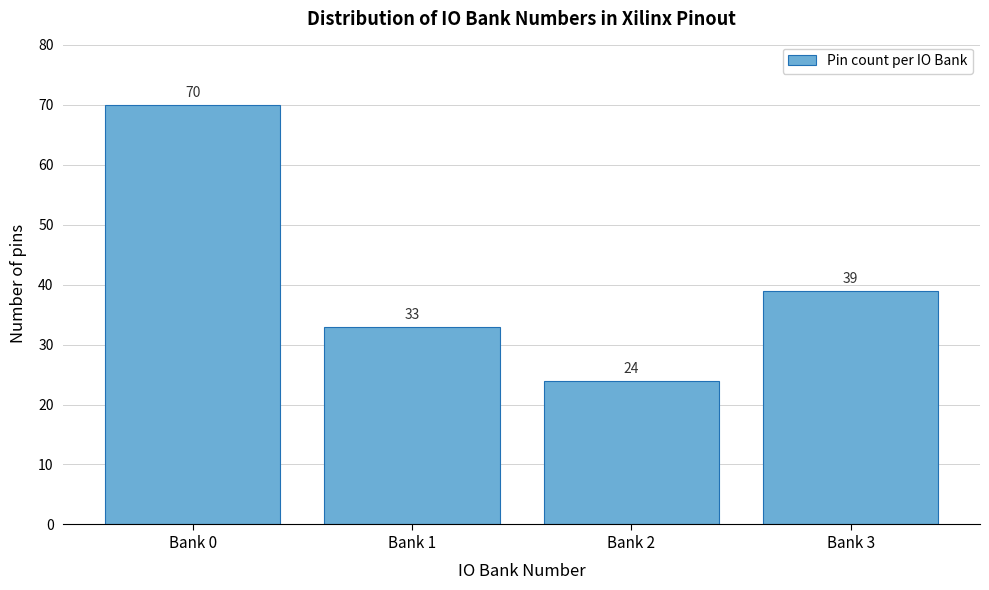

Reading left to right, transcribe all the data shown in this chart.

70	33	24	39